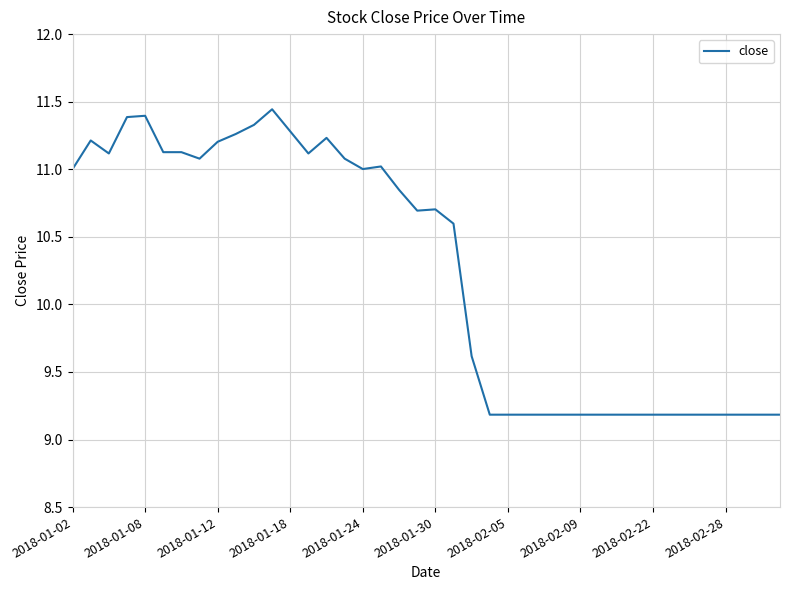

What is the value of the 3rd point from the left?

11.1